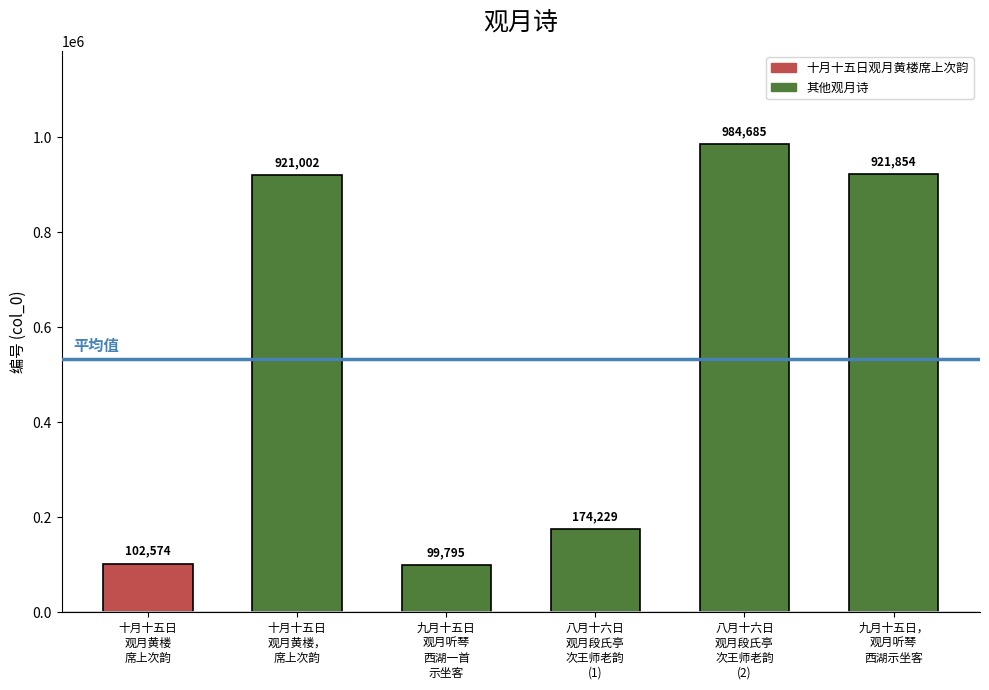

What is the label of the 5th bar from the right?

十月十五日
观月黄楼，
席上次韵